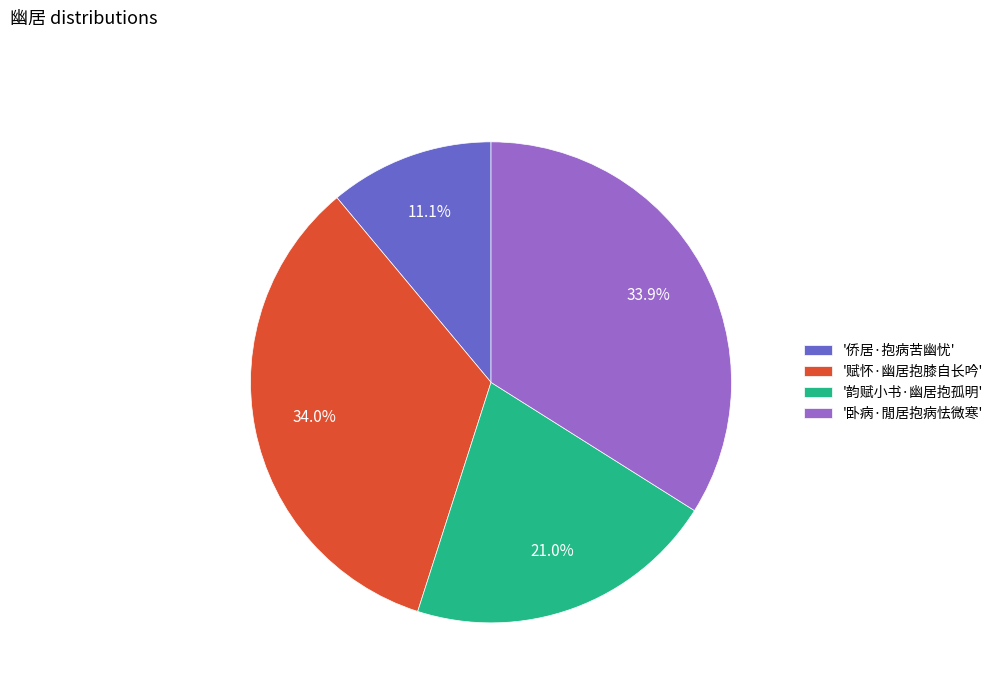

Which slice is the smallest?

'侨居·抱病苦幽忧'